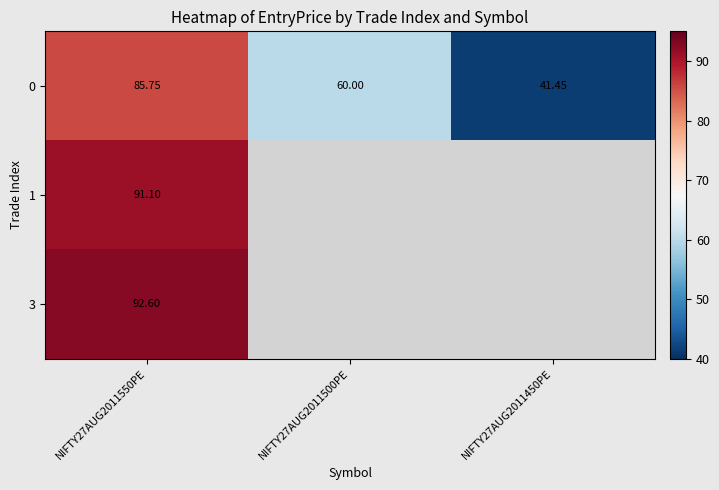

Rank the series by their maximum value, from lowest to highest.

0, 1, 3